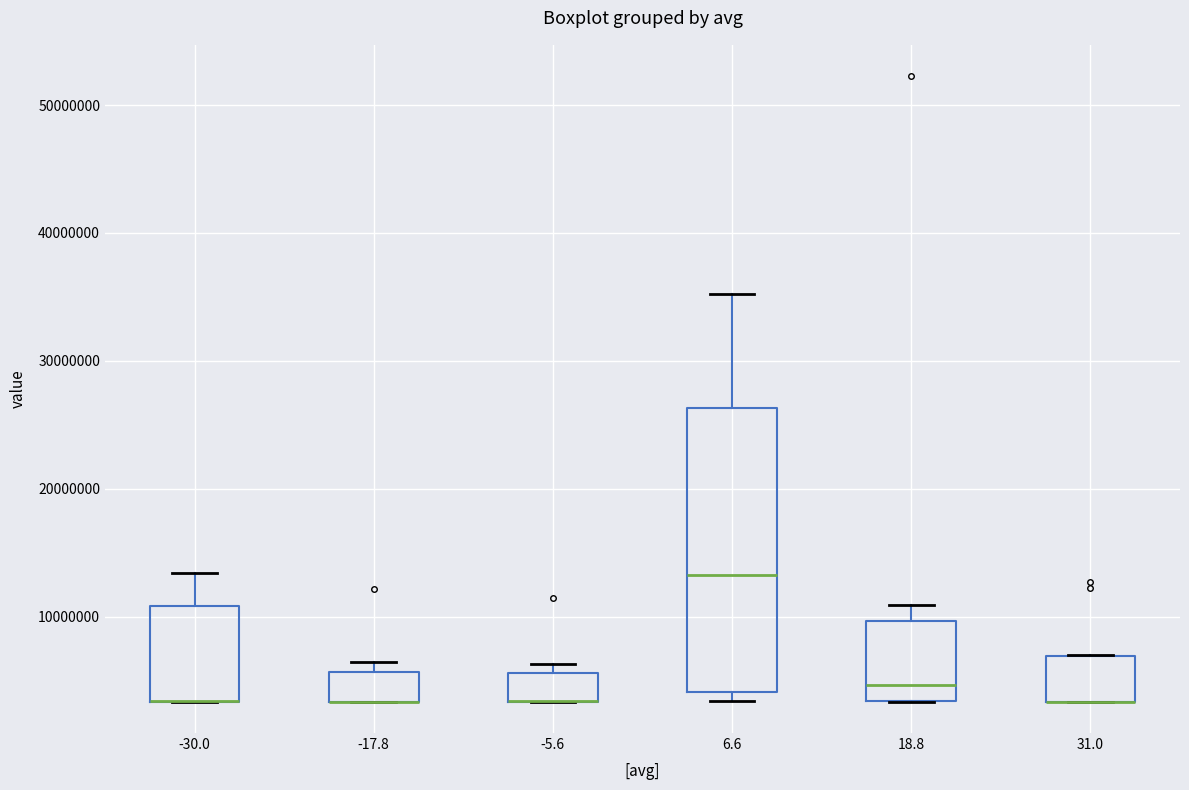

Reading left to right, transcribe this box plot: for each box, give where its median line is, the range the box spans, and where its two whiskers end, as read against the y-axis. The values are not printed on the chart, so give them approximately, as read against the axis.

-30.0: median 3000000 (drawn on the box's lower edge), box 3000000 to 11000000, whiskers 3000000 to 13000000
-17.8: median 3000000 (drawn on the box's lower edge), box 3000000 to 6000000, whiskers 3000000 to 6000000 (just above the box's upper edge)
-5.6: median 3000000 (drawn on the box's lower edge), box 3000000 to 6000000, whiskers 3000000 to 6000000 (just above the box's upper edge)
6.6: median 13000000, box 4000000 to 26000000, whiskers 3000000 to 35000000
18.8: median 5000000, box 3000000 to 10000000, whiskers 3000000 to 11000000
31.0: median 3000000 (drawn on the box's lower edge), box 3000000 to 7000000, whiskers 3000000 to 7000000